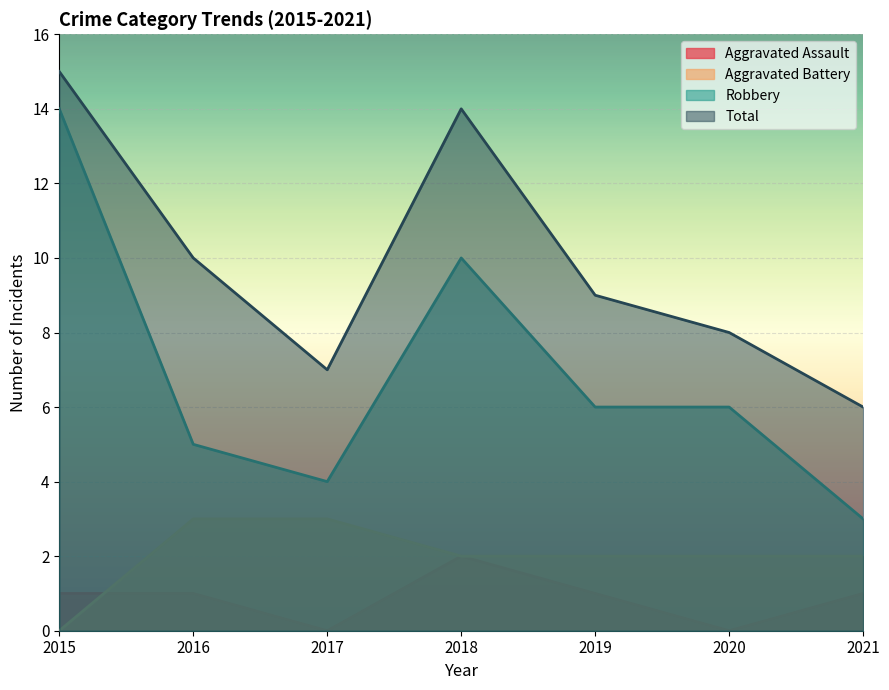

True or false: Aggravated Assault and Robbery intersect in this chart.

False